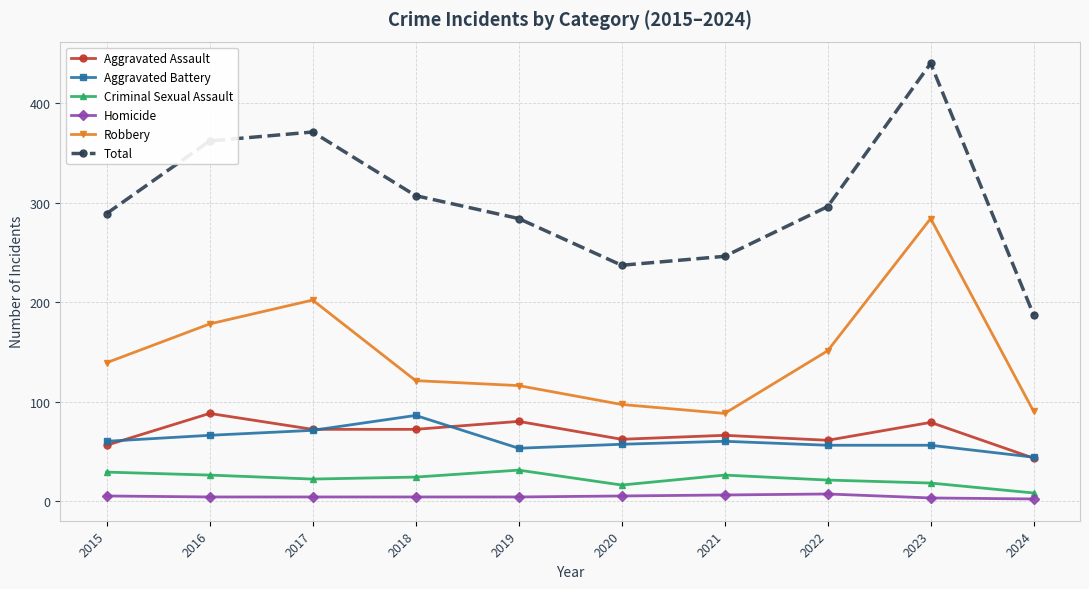

Which series changed the most between 2016 and 2022?

Total